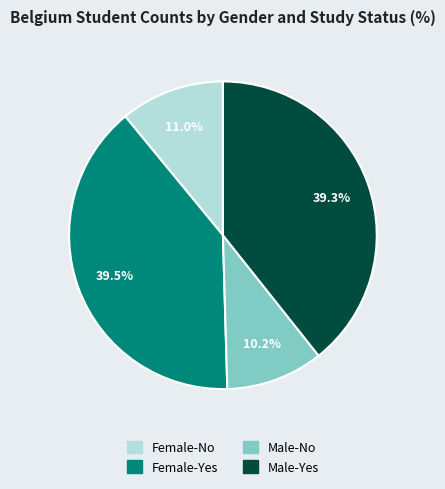

Count the number of slices in the pie.

4